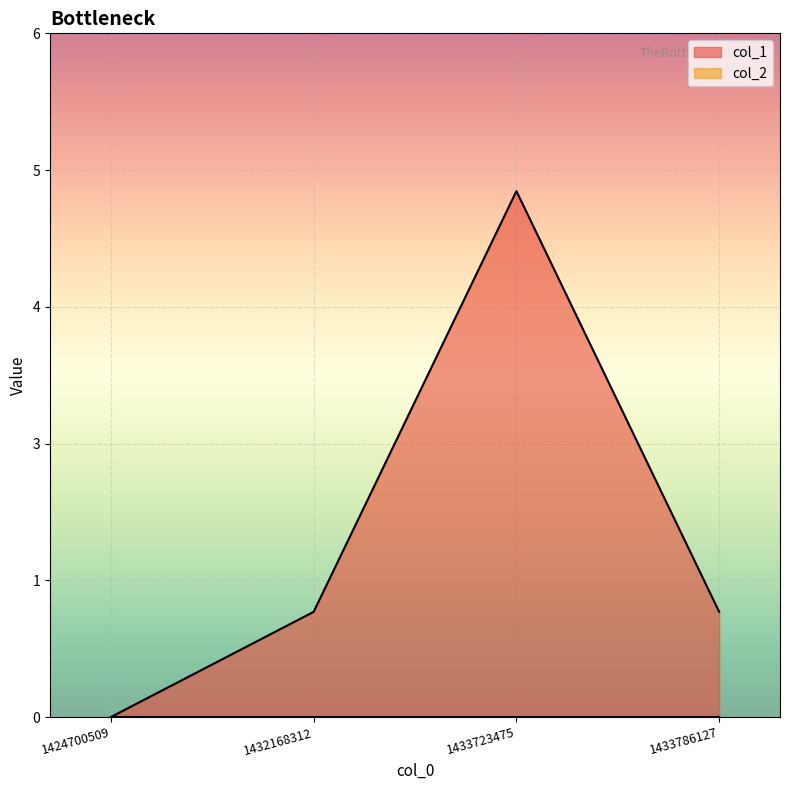

What is the difference between the maximum and second lowest values?

4